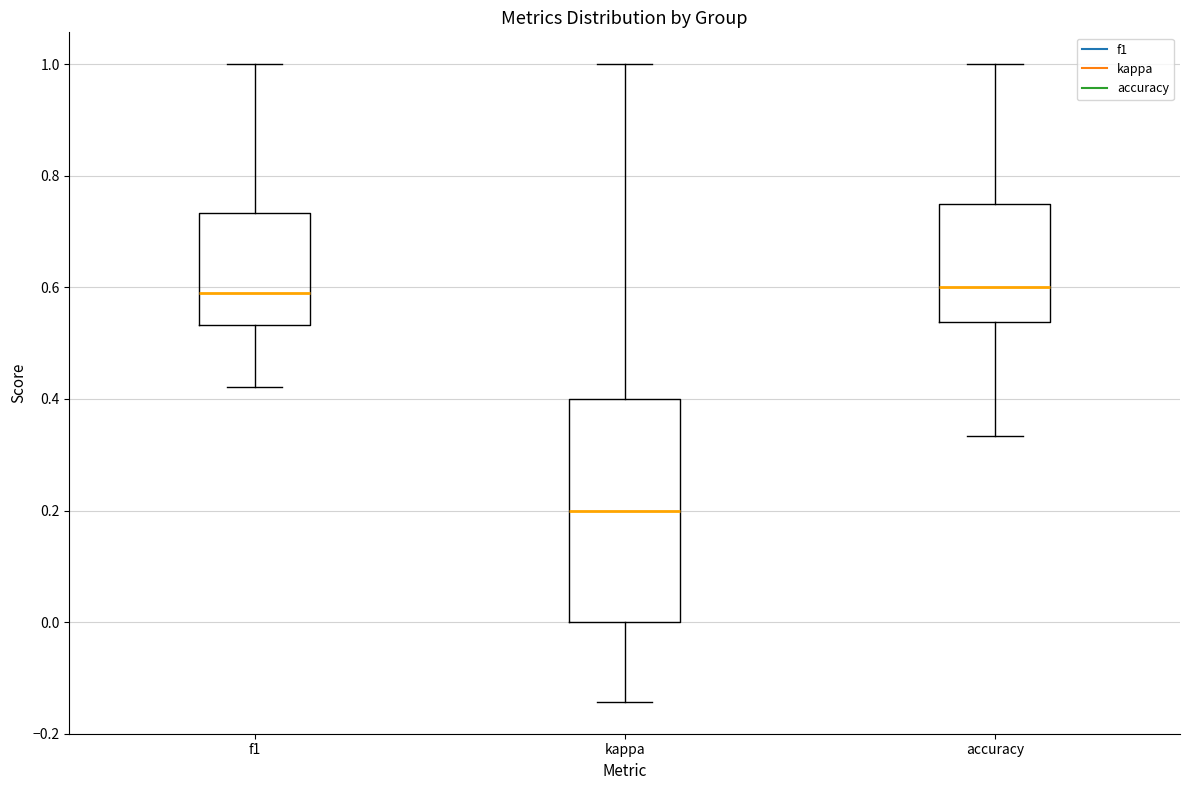

Where does the median line of the box for f1 sit on the y-axis? The values are not printed on the chart, so give them approximately, as read against the axis.

0.60